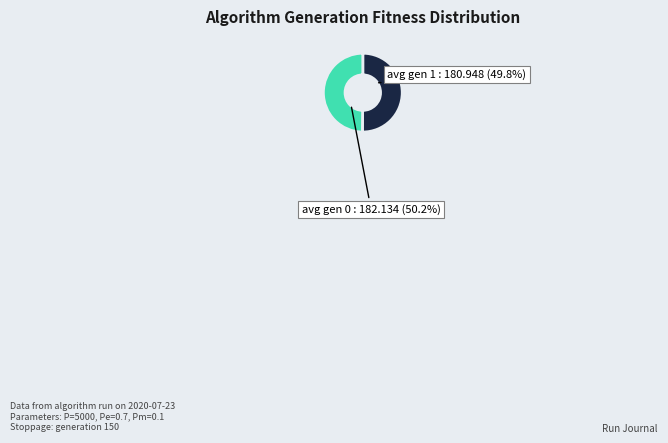

Is it true that avg gen 0 is 63% of the pie?

False